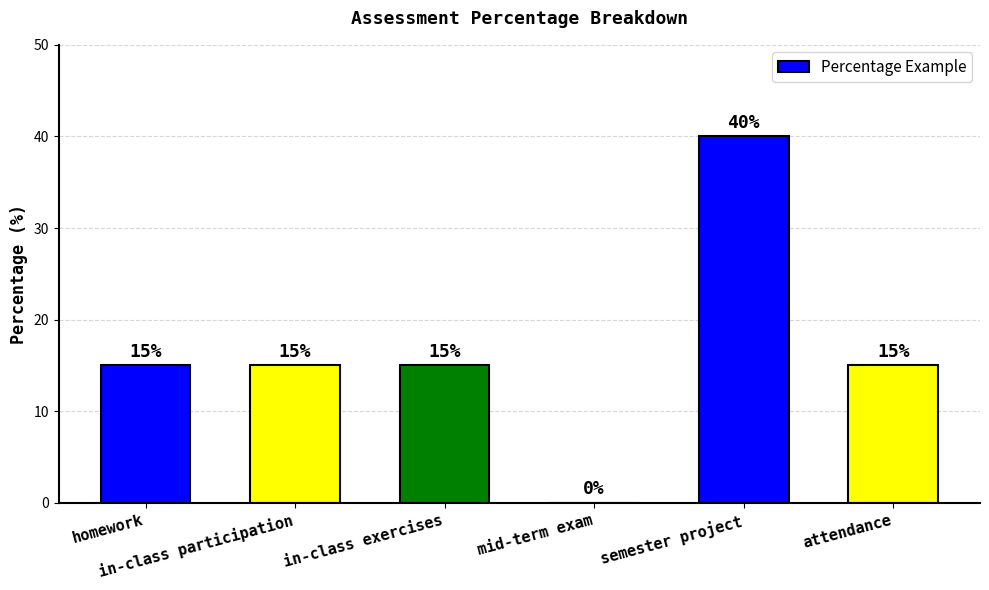

Reading left to right, list all the values displayed in this chart.

15	15	15	0	40	15